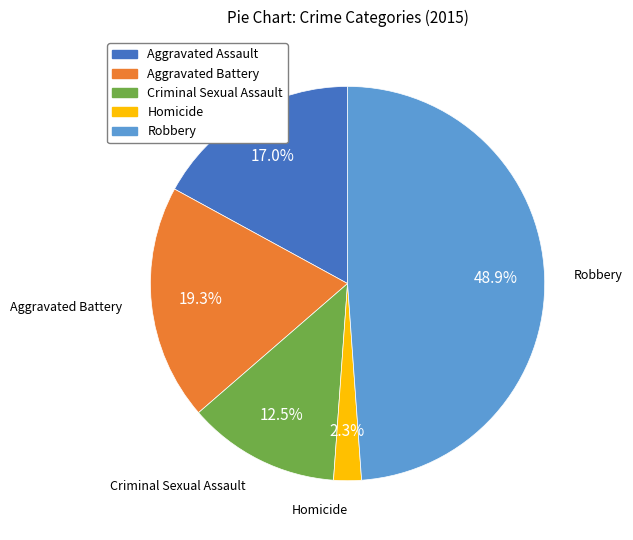

How many segments does this pie chart have?

5